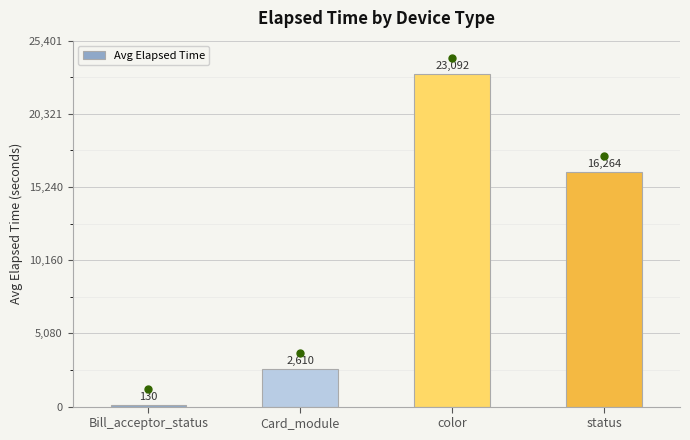

List the labels in order of value, smallest first.

Bill_acceptor_status, Card_module, status, color